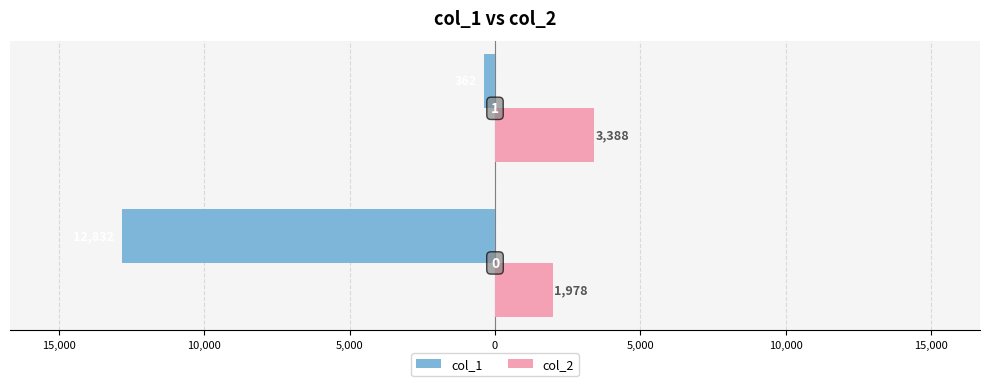

Reading left to right, what are all the values shown in this chart?

col_1: -12832	-362
col_2: 1978	3388